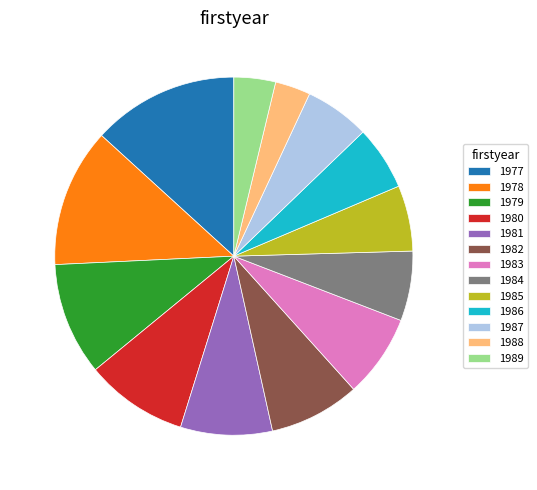

Between 1982 and 1980, which is larger?

1980